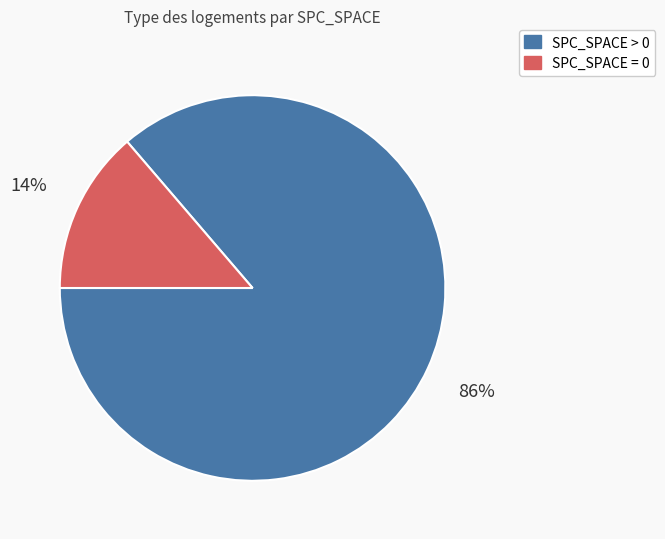

What percentage is the SPC_SPACE = 0 slice, to the nearest percent?

14%